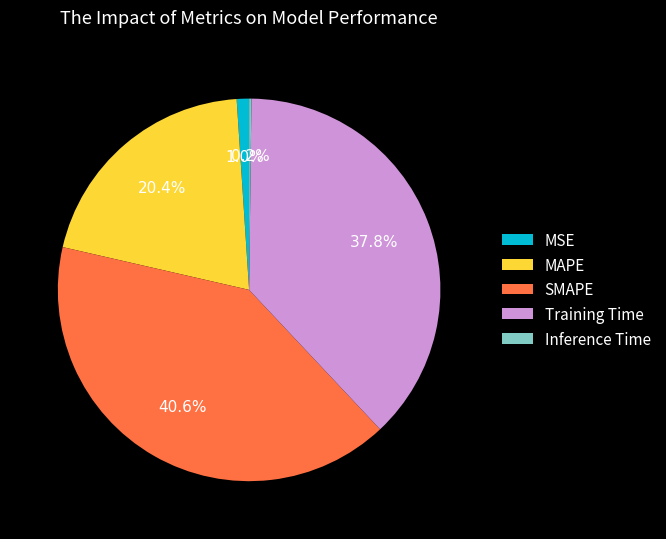

Is it true that Training Time is 38% of the pie?

True